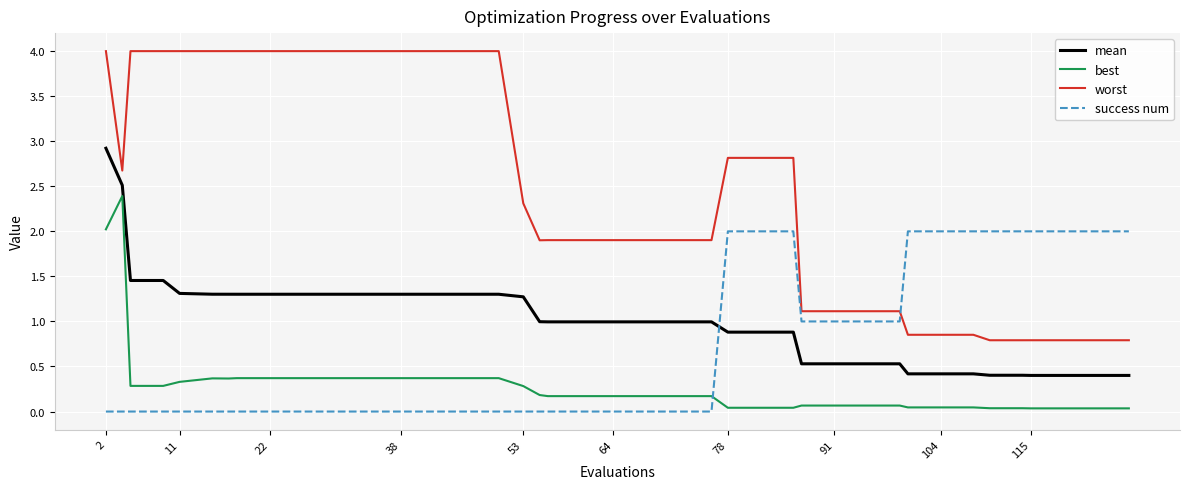

Which series has the widest spread of values?

worst